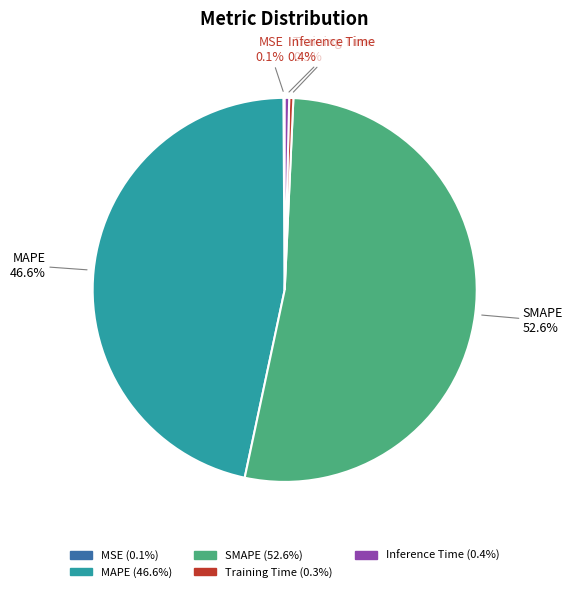

To the nearest percent, what is the average slice percentage?

20%